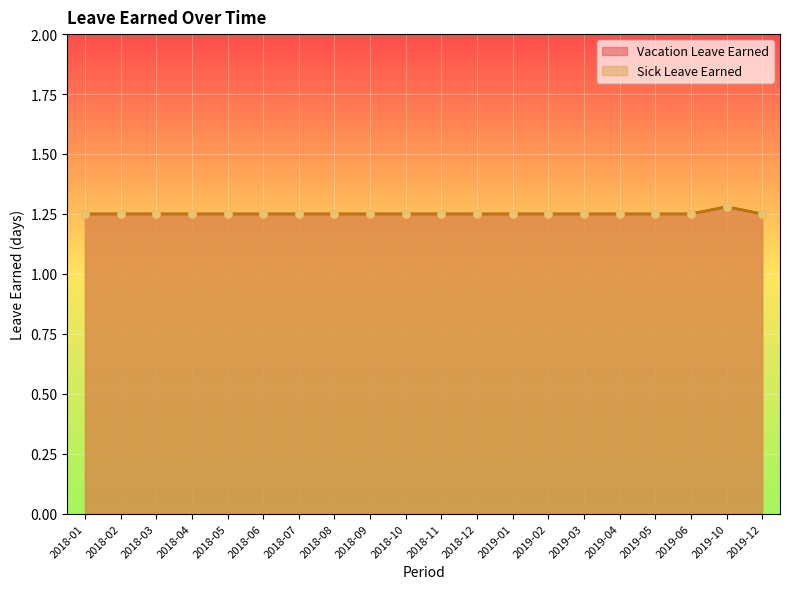

Which series contains the lowest Y value?

Vacation Leave Earned